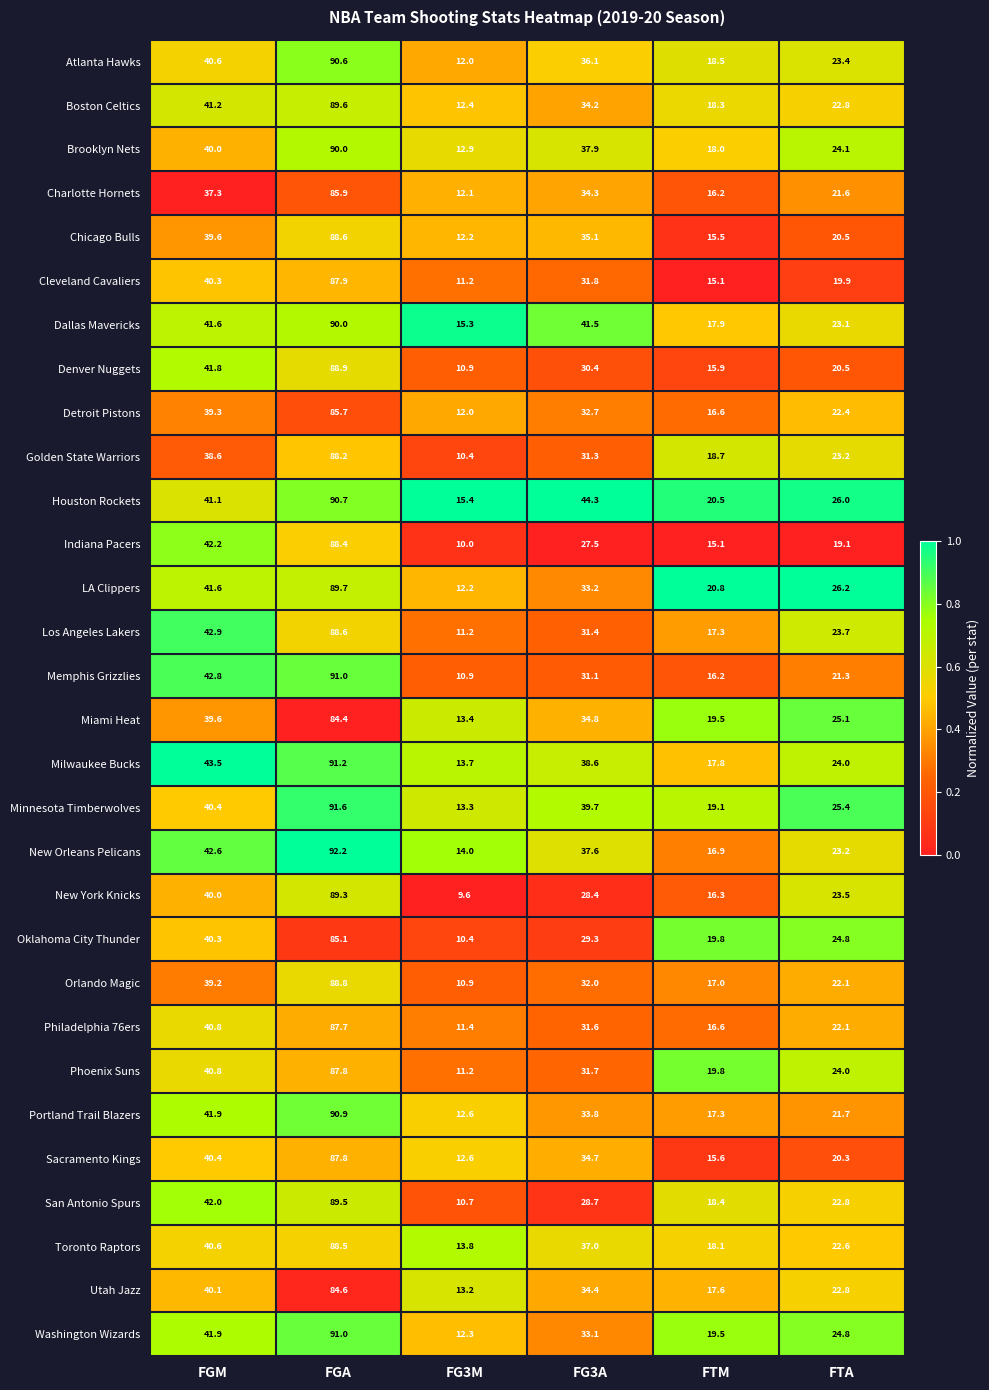

True or false: Orlando Magic has a value of 14.4 at FG3M.

False